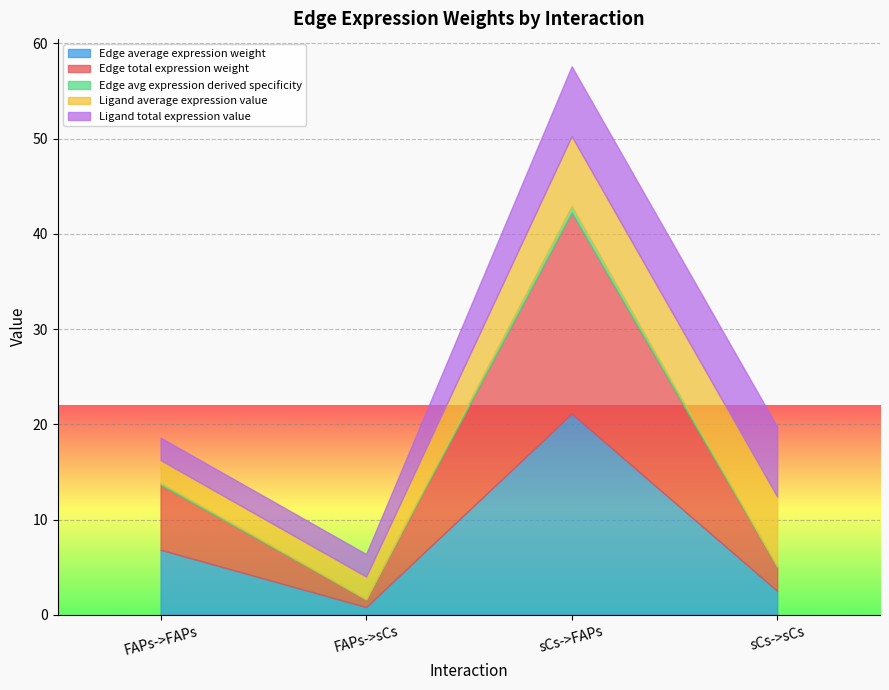

At which label is Ligand total expression value closest to 4?

FAPs->FAPs